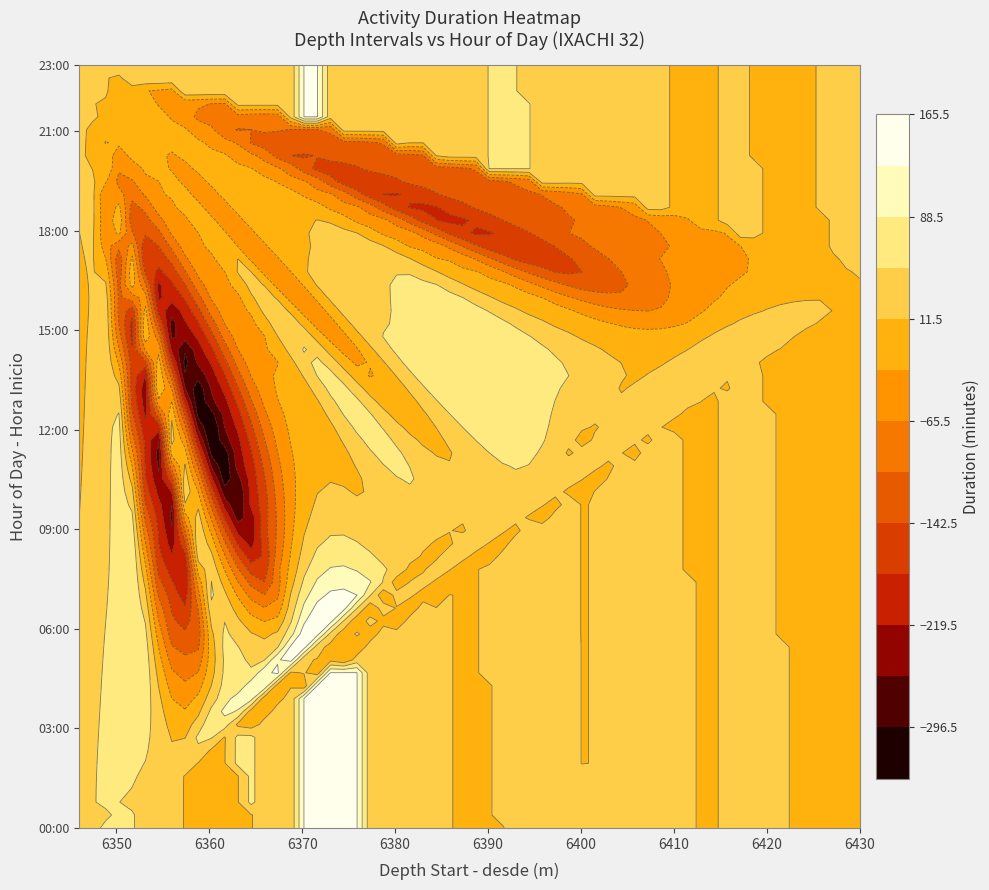

Which has a higher value, 7 or 5?

7